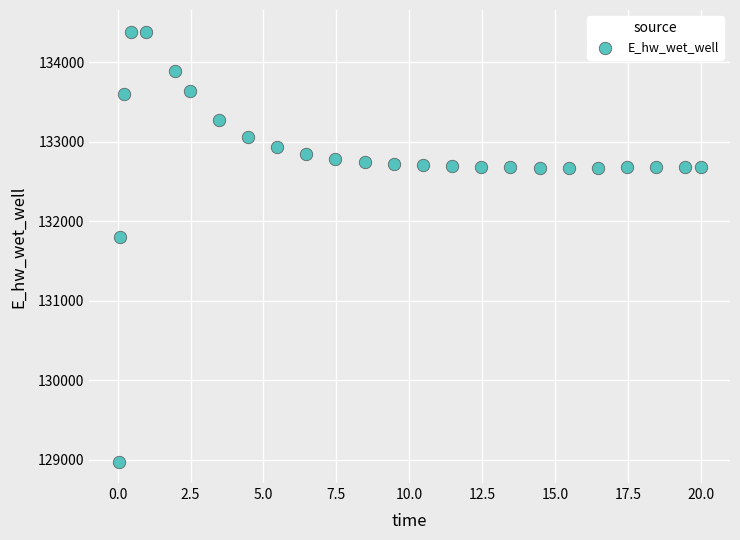

What Y value in the scatter plot is closest to 131684?

131801.0